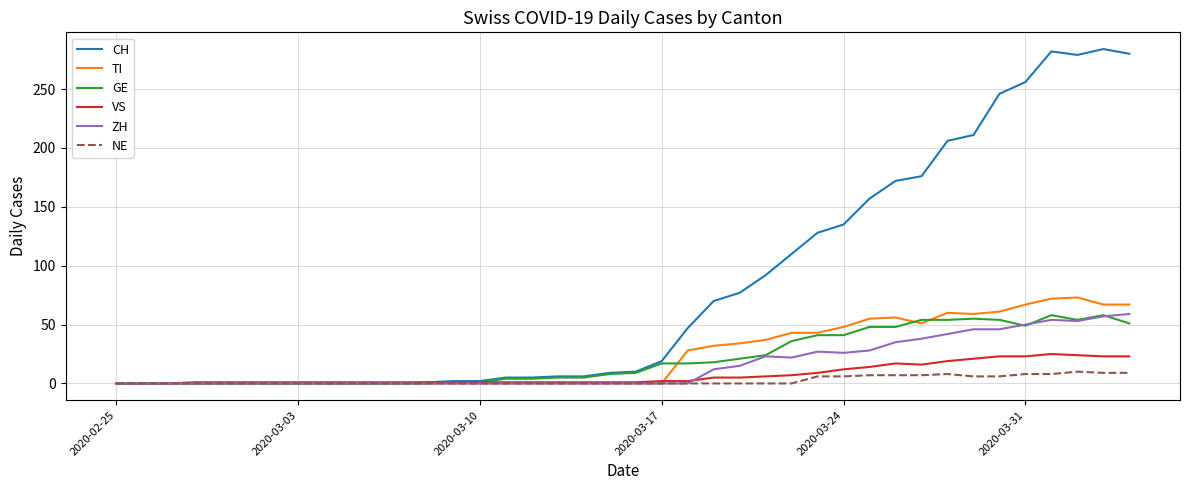

Which series has the widest spread of values?

CH